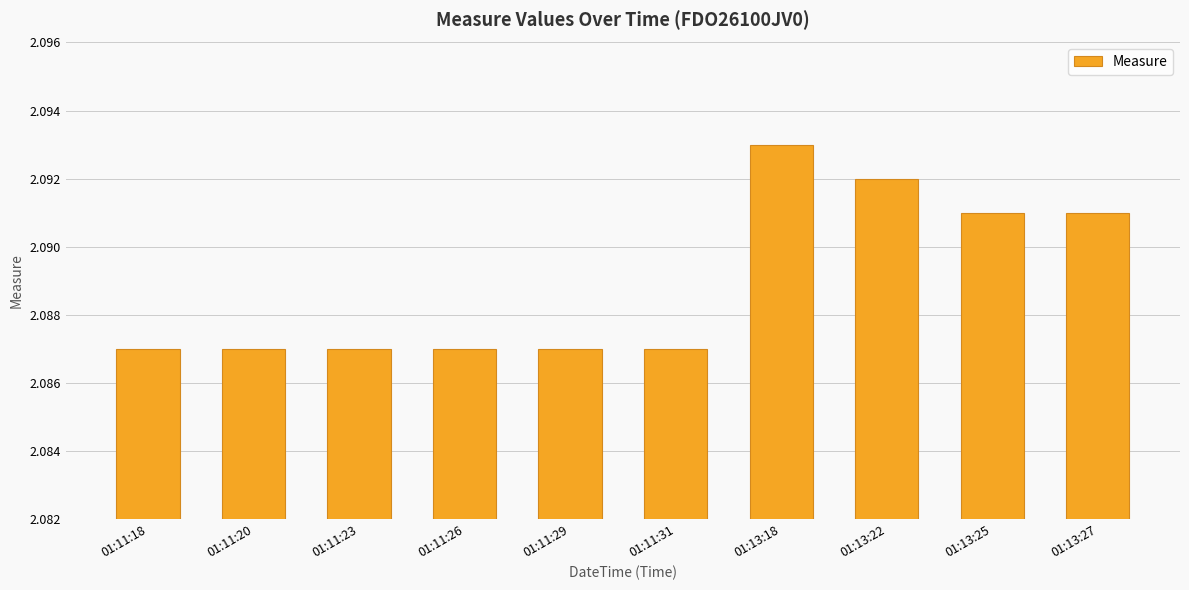

Approximately how many times larger is the value at 01:11:26 compared to 01:11:29?

1.0